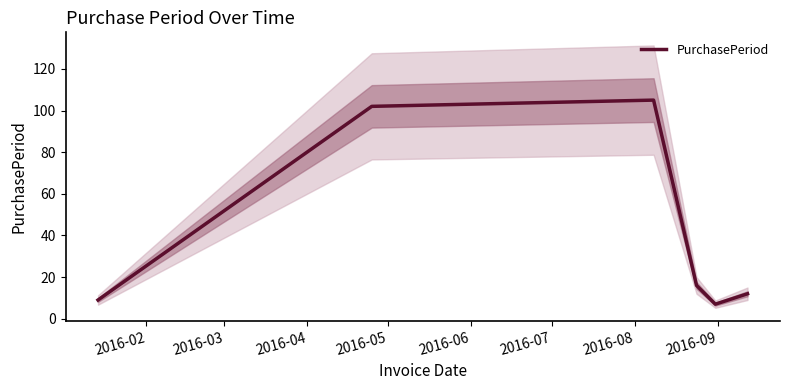

How many values are below 16?

3